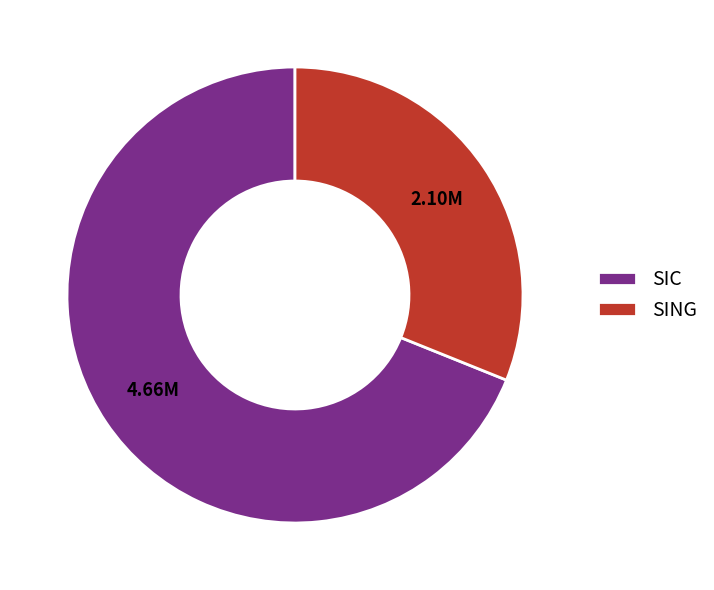

Which slice is the smallest?

SING